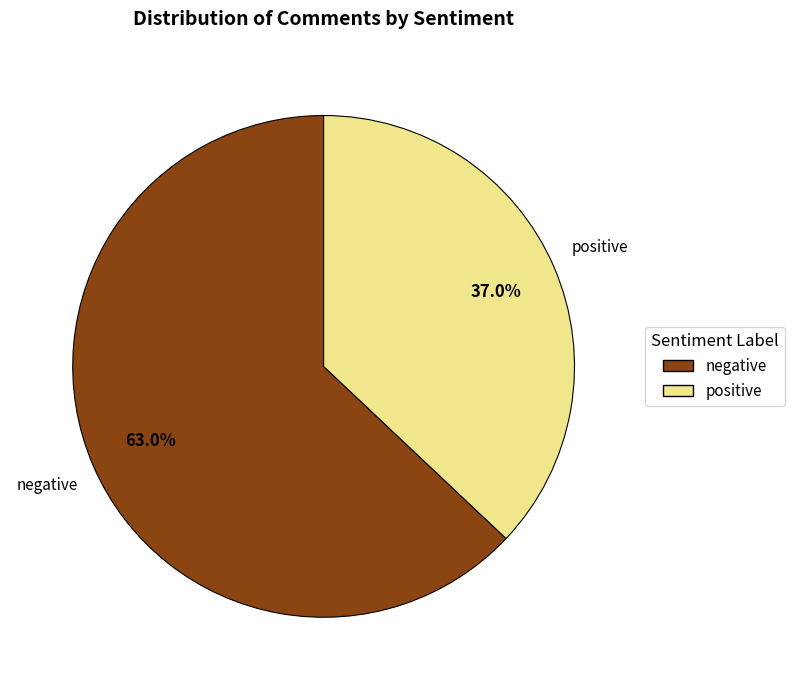

What portion of the pie excludes positive?

63.0%